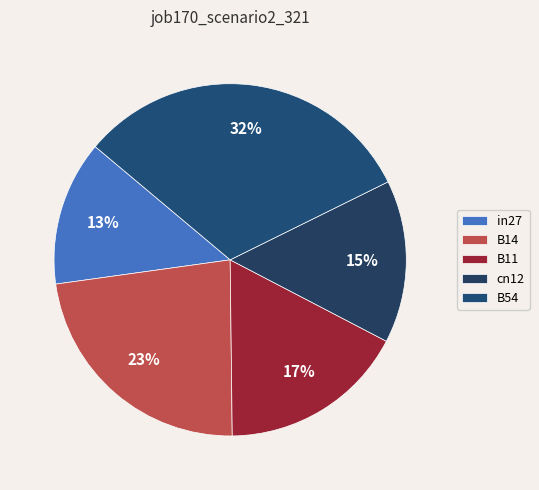

To the nearest percent, what is the average slice percentage?

20%